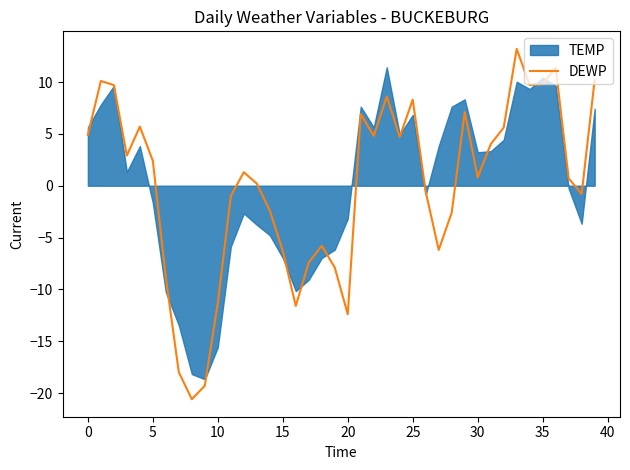

Does the chart display data point markers on the line(s)?

No